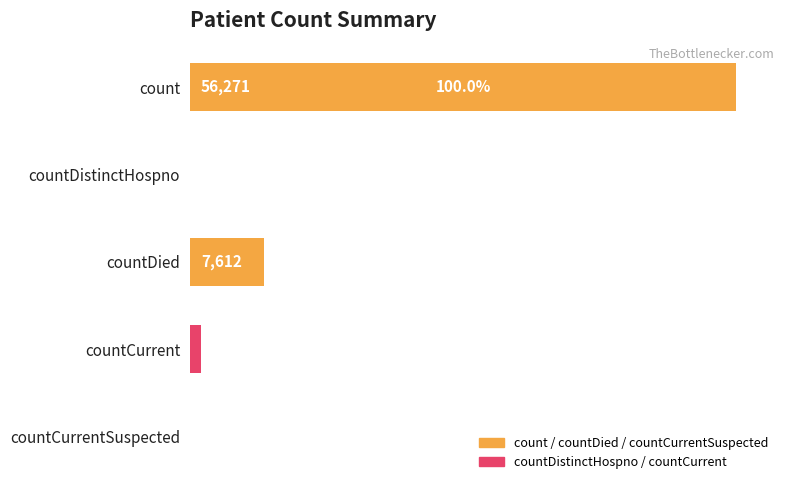

Approximately how many times larger is the value at count compared to countDied?

7.4